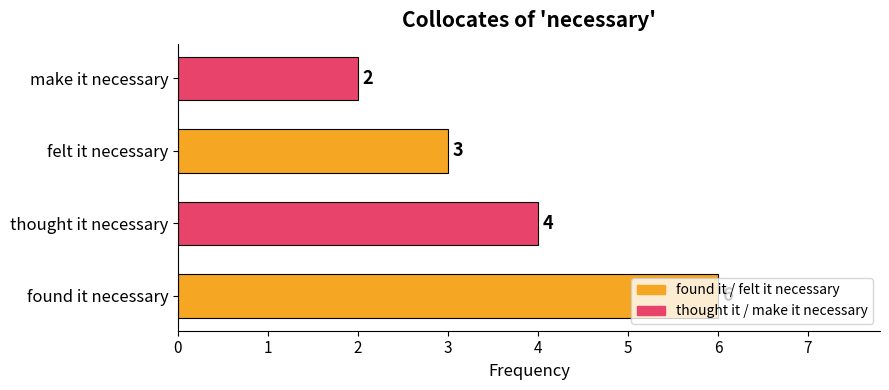

Which has a higher value, found it necessary or felt it necessary?

found it necessary